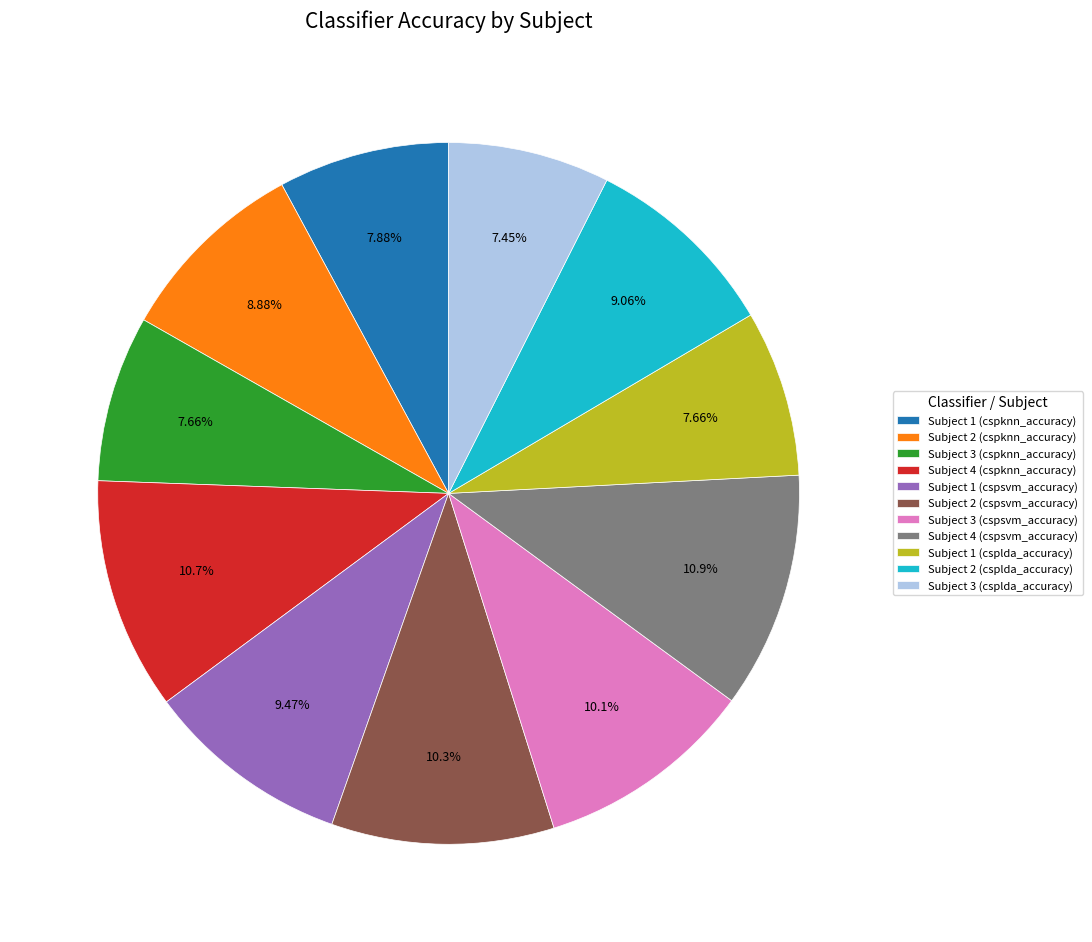

What percentage is the Subject 3 (csplda_accuracy) slice, to the nearest percent?

7%